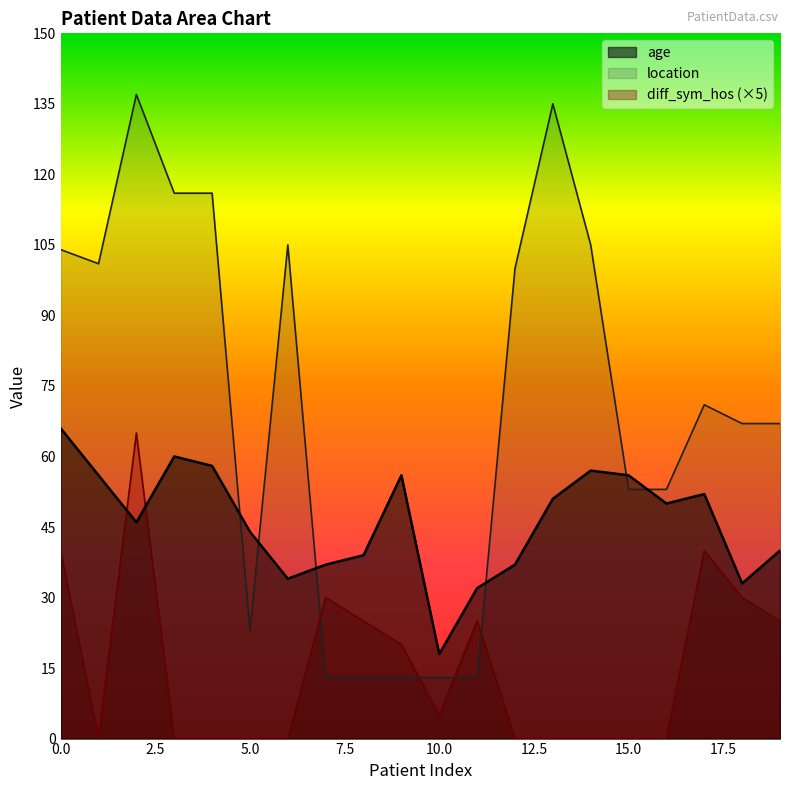

Does the chart have visible grid lines?

No